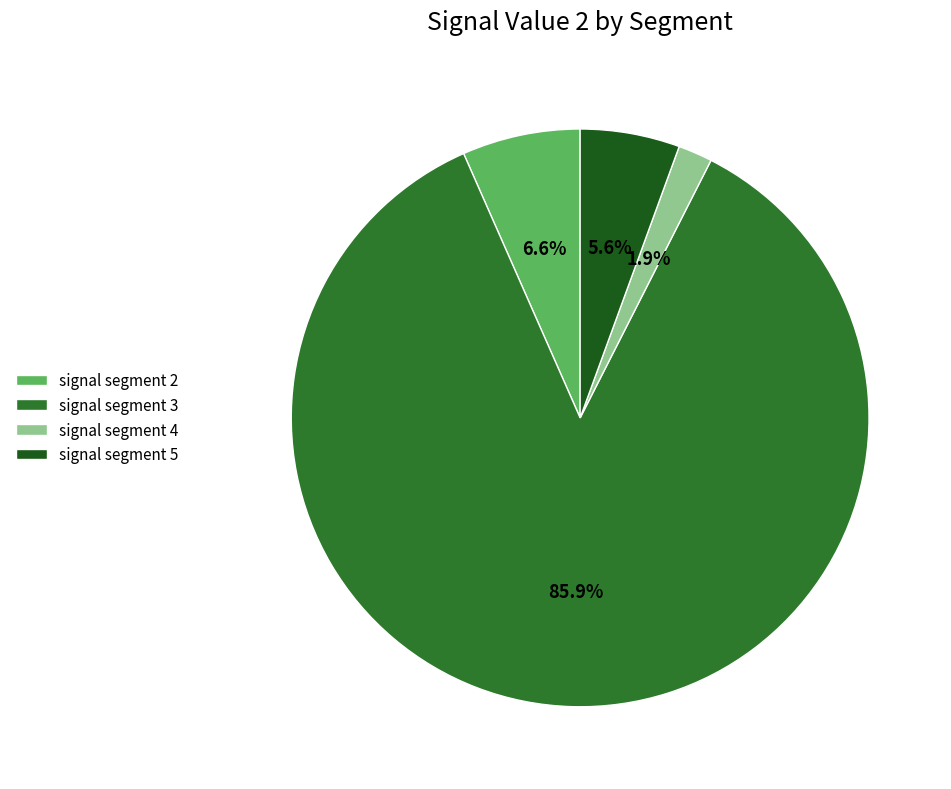

Combined, do signal segment 4 and signal segment 3 account for over 50%?

Yes